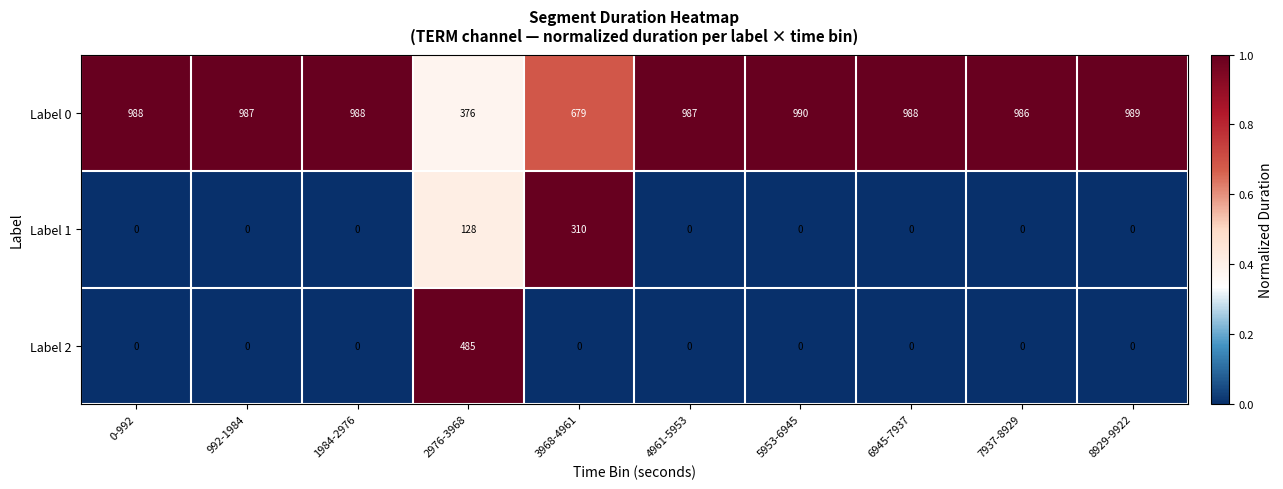

What is the highest value of the Label 1 series?

310